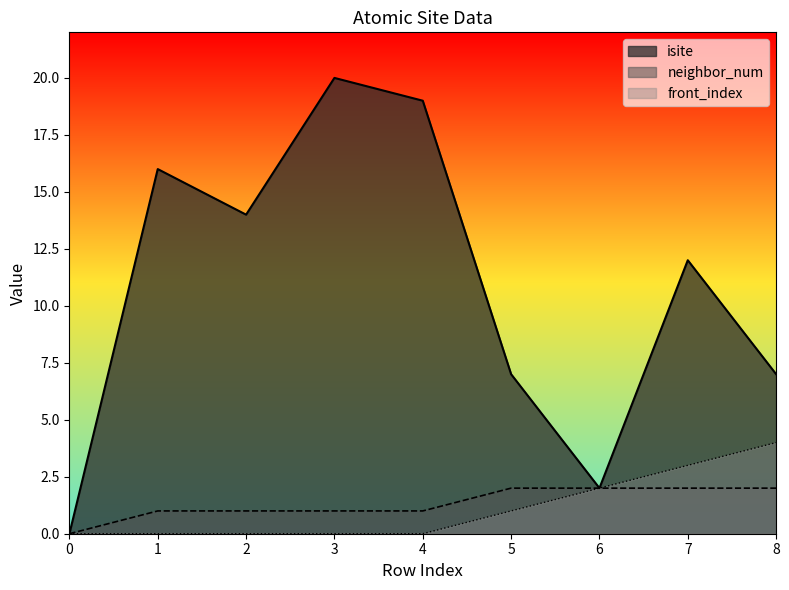

The neighbor_num series shows 3 at 6. True or false?

False